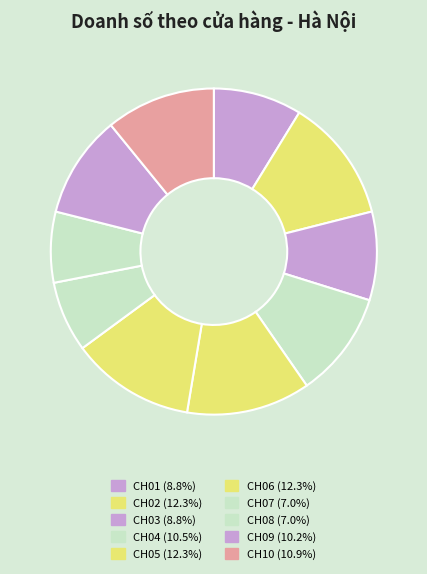

Does any single category account for the majority?

No